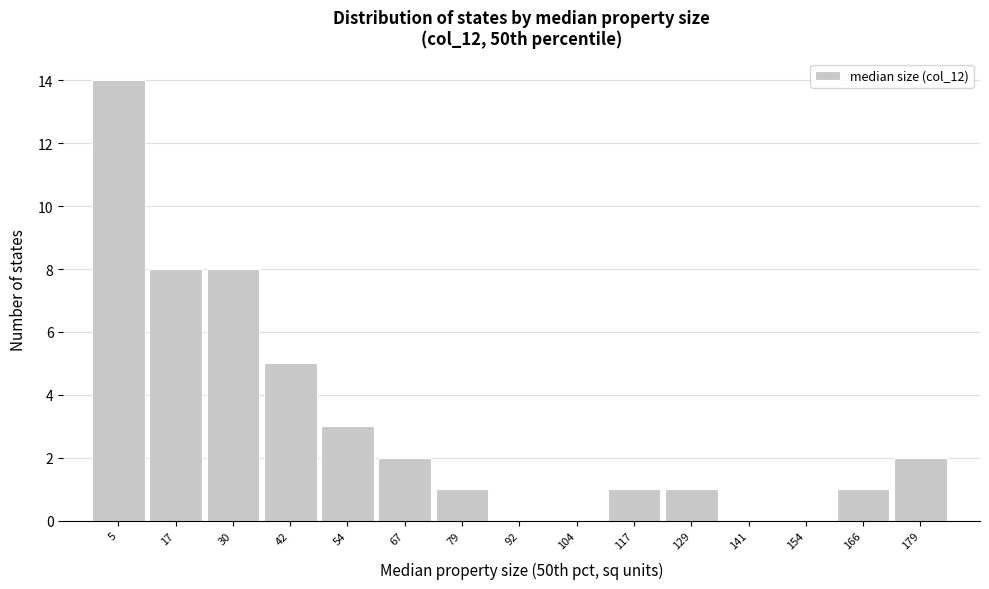

Reading left to right, transcribe all the data shown in this chart.

5=14	17=8	30=8	42=5	54=3	67=2	79=1	92=0	104=0	117=1	129=1	141=0	154=0	166=1	179=2